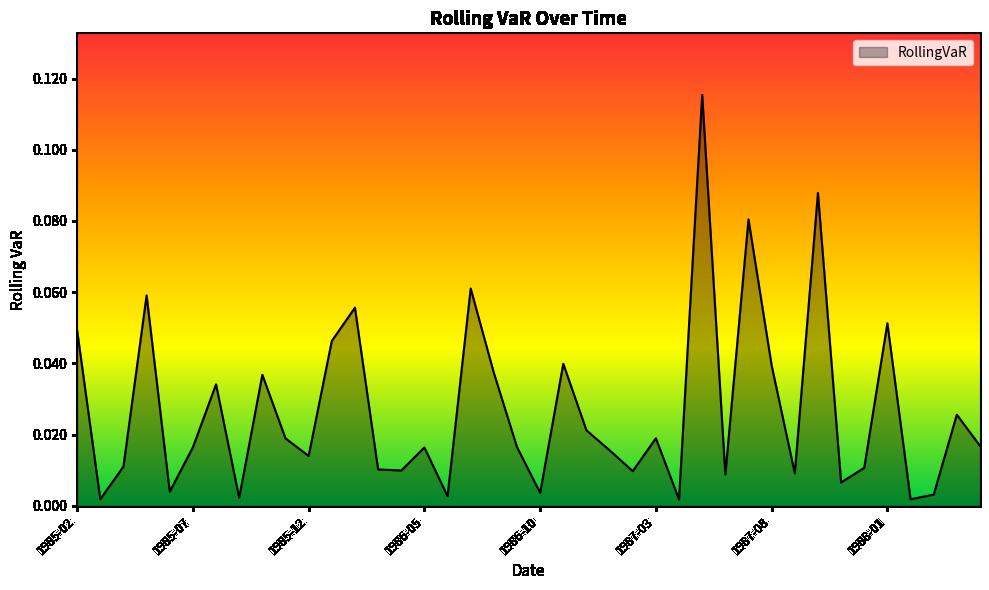

How many lines are shown in the chart?

1